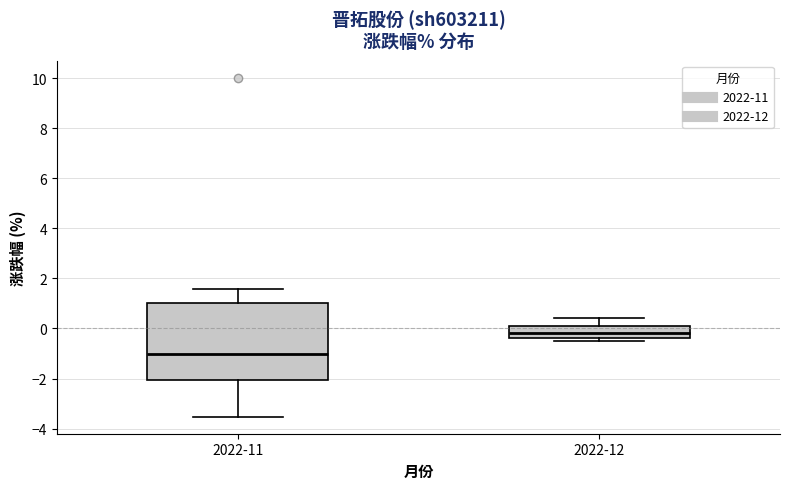

Where is the upper edge of the box for 2022-11 on the y-axis? The values are not printed on the chart, so give them approximately, as read against the axis.

1.0